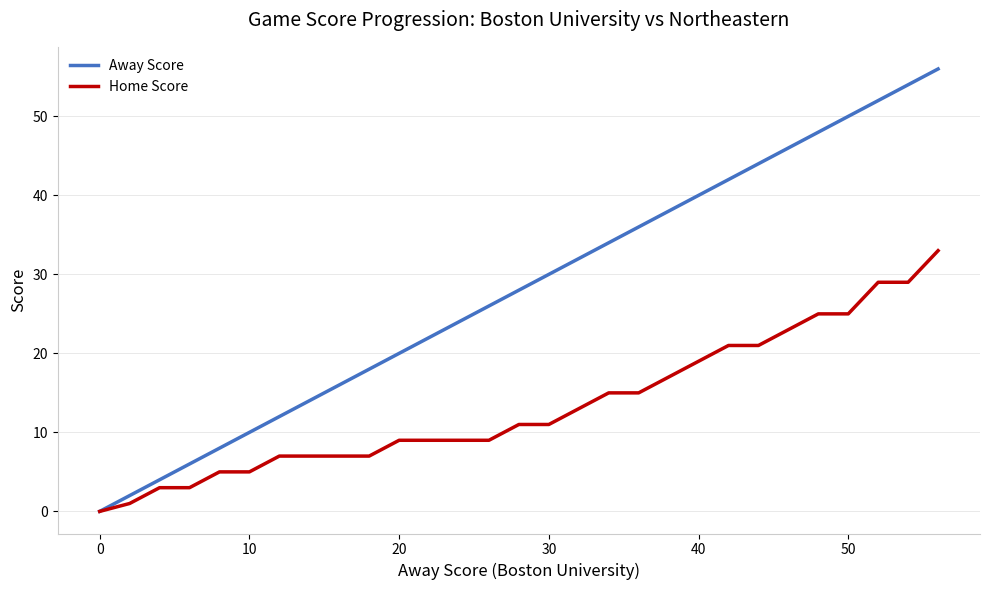

List the series in order of their overall mean, highest first.

Away Score, Home Score